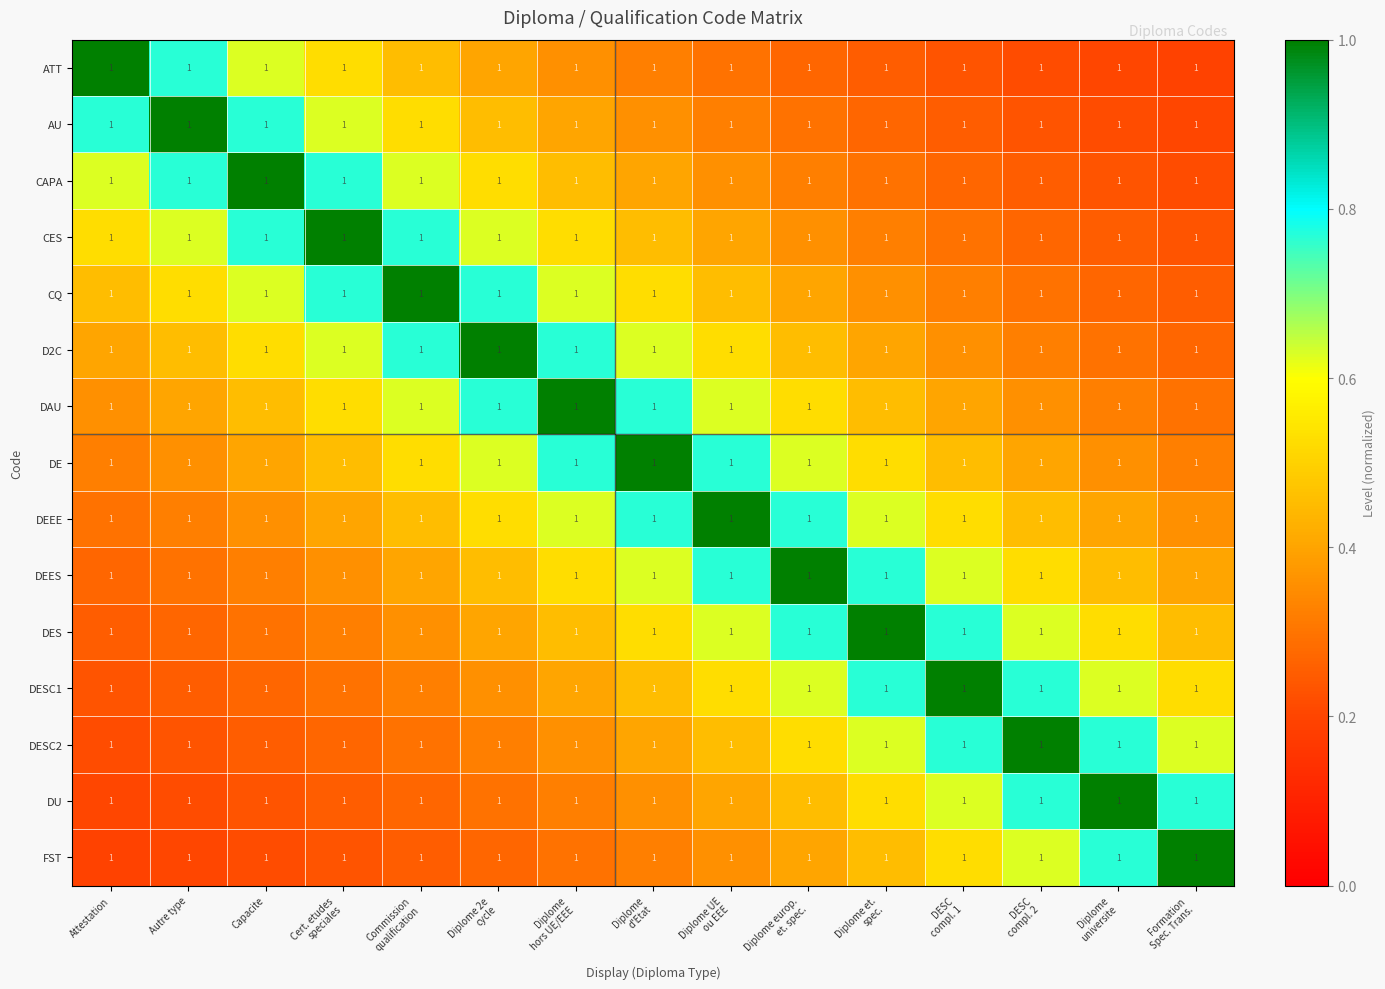

Reading left to right, list all the values displayed in this chart.

ATT: Attestation=1.0	Autre type=1.0	Capacite=1.0	Cert. etudes
speciales=1.0	Commission
qualification=1.0	Diplome 2e
cycle=1.0	Diplome
hors UE/EEE=1.0	Diplome
d'Etat=1.0	Diplome UE
ou EEE=1.0	Diplome europ.
et. spec.=1.0	Diplome et.
spec.=1.0	DESC
compl. 1=1.0	DESC
compl. 2=1.0	Diplome
universite=1.0	Formation
Spec. Trans.=1.0
AU: Attestation=1.0	Autre type=1.0	Capacite=1.0	Cert. etudes
speciales=1.0	Commission
qualification=1.0	Diplome 2e
cycle=1.0	Diplome
hors UE/EEE=1.0	Diplome
d'Etat=1.0	Diplome UE
ou EEE=1.0	Diplome europ.
et. spec.=1.0	Diplome et.
spec.=1.0	DESC
compl. 1=1.0	DESC
compl. 2=1.0	Diplome
universite=1.0	Formation
Spec. Trans.=1.0
CAPA: Attestation=1.0	Autre type=1.0	Capacite=1.0	Cert. etudes
speciales=1.0	Commission
qualification=1.0	Diplome 2e
cycle=1.0	Diplome
hors UE/EEE=1.0	Diplome
d'Etat=1.0	Diplome UE
ou EEE=1.0	Diplome europ.
et. spec.=1.0	Diplome et.
spec.=1.0	DESC
compl. 1=1.0	DESC
compl. 2=1.0	Diplome
universite=1.0	Formation
Spec. Trans.=1.0
CES: Attestation=1.0	Autre type=1.0	Capacite=1.0	Cert. etudes
speciales=1.0	Commission
qualification=1.0	Diplome 2e
cycle=1.0	Diplome
hors UE/EEE=1.0	Diplome
d'Etat=1.0	Diplome UE
ou EEE=1.0	Diplome europ.
et. spec.=1.0	Diplome et.
spec.=1.0	DESC
compl. 1=1.0	DESC
compl. 2=1.0	Diplome
universite=1.0	Formation
Spec. Trans.=1.0
CQ: Attestation=1.0	Autre type=1.0	Capacite=1.0	Cert. etudes
speciales=1.0	Commission
qualification=1.0	Diplome 2e
cycle=1.0	Diplome
hors UE/EEE=1.0	Diplome
d'Etat=1.0	Diplome UE
ou EEE=1.0	Diplome europ.
et. spec.=1.0	Diplome et.
spec.=1.0	DESC
compl. 1=1.0	DESC
compl. 2=1.0	Diplome
universite=1.0	Formation
Spec. Trans.=1.0
D2C: Attestation=1.0	Autre type=1.0	Capacite=1.0	Cert. etudes
speciales=1.0	Commission
qualification=1.0	Diplome 2e
cycle=1.0	Diplome
hors UE/EEE=1.0	Diplome
d'Etat=1.0	Diplome UE
ou EEE=1.0	Diplome europ.
et. spec.=1.0	Diplome et.
spec.=1.0	DESC
compl. 1=1.0	DESC
compl. 2=1.0	Diplome
universite=1.0	Formation
Spec. Trans.=1.0
DAU: Attestation=1.0	Autre type=1.0	Capacite=1.0	Cert. etudes
speciales=1.0	Commission
qualification=1.0	Diplome 2e
cycle=1.0	Diplome
hors UE/EEE=1.0	Diplome
d'Etat=1.0	Diplome UE
ou EEE=1.0	Diplome europ.
et. spec.=1.0	Diplome et.
spec.=1.0	DESC
compl. 1=1.0	DESC
compl. 2=1.0	Diplome
universite=1.0	Formation
Spec. Trans.=1.0
DE: Attestation=1.0	Autre type=1.0	Capacite=1.0	Cert. etudes
speciales=1.0	Commission
qualification=1.0	Diplome 2e
cycle=1.0	Diplome
hors UE/EEE=1.0	Diplome
d'Etat=1.0	Diplome UE
ou EEE=1.0	Diplome europ.
et. spec.=1.0	Diplome et.
spec.=1.0	DESC
compl. 1=1.0	DESC
compl. 2=1.0	Diplome
universite=1.0	Formation
Spec. Trans.=1.0
DEEE: Attestation=1.0	Autre type=1.0	Capacite=1.0	Cert. etudes
speciales=1.0	Commission
qualification=1.0	Diplome 2e
cycle=1.0	Diplome
hors UE/EEE=1.0	Diplome
d'Etat=1.0	Diplome UE
ou EEE=1.0	Diplome europ.
et. spec.=1.0	Diplome et.
spec.=1.0	DESC
compl. 1=1.0	DESC
compl. 2=1.0	Diplome
universite=1.0	Formation
Spec. Trans.=1.0
DEES: Attestation=1.0	Autre type=1.0	Capacite=1.0	Cert. etudes
speciales=1.0	Commission
qualification=1.0	Diplome 2e
cycle=1.0	Diplome
hors UE/EEE=1.0	Diplome
d'Etat=1.0	Diplome UE
ou EEE=1.0	Diplome europ.
et. spec.=1.0	Diplome et.
spec.=1.0	DESC
compl. 1=1.0	DESC
compl. 2=1.0	Diplome
universite=1.0	Formation
Spec. Trans.=1.0
DES: Attestation=1.0	Autre type=1.0	Capacite=1.0	Cert. etudes
speciales=1.0	Commission
qualification=1.0	Diplome 2e
cycle=1.0	Diplome
hors UE/EEE=1.0	Diplome
d'Etat=1.0	Diplome UE
ou EEE=1.0	Diplome europ.
et. spec.=1.0	Diplome et.
spec.=1.0	DESC
compl. 1=1.0	DESC
compl. 2=1.0	Diplome
universite=1.0	Formation
Spec. Trans.=1.0
DESC1: Attestation=1.0	Autre type=1.0	Capacite=1.0	Cert. etudes
speciales=1.0	Commission
qualification=1.0	Diplome 2e
cycle=1.0	Diplome
hors UE/EEE=1.0	Diplome
d'Etat=1.0	Diplome UE
ou EEE=1.0	Diplome europ.
et. spec.=1.0	Diplome et.
spec.=1.0	DESC
compl. 1=1.0	DESC
compl. 2=1.0	Diplome
universite=1.0	Formation
Spec. Trans.=1.0
DESC2: Attestation=1.0	Autre type=1.0	Capacite=1.0	Cert. etudes
speciales=1.0	Commission
qualification=1.0	Diplome 2e
cycle=1.0	Diplome
hors UE/EEE=1.0	Diplome
d'Etat=1.0	Diplome UE
ou EEE=1.0	Diplome europ.
et. spec.=1.0	Diplome et.
spec.=1.0	DESC
compl. 1=1.0	DESC
compl. 2=1.0	Diplome
universite=1.0	Formation
Spec. Trans.=1.0
DU: Attestation=1.0	Autre type=1.0	Capacite=1.0	Cert. etudes
speciales=1.0	Commission
qualification=1.0	Diplome 2e
cycle=1.0	Diplome
hors UE/EEE=1.0	Diplome
d'Etat=1.0	Diplome UE
ou EEE=1.0	Diplome europ.
et. spec.=1.0	Diplome et.
spec.=1.0	DESC
compl. 1=1.0	DESC
compl. 2=1.0	Diplome
universite=1.0	Formation
Spec. Trans.=1.0
FST: Attestation=1.0	Autre type=1.0	Capacite=1.0	Cert. etudes
speciales=1.0	Commission
qualification=1.0	Diplome 2e
cycle=1.0	Diplome
hors UE/EEE=1.0	Diplome
d'Etat=1.0	Diplome UE
ou EEE=1.0	Diplome europ.
et. spec.=1.0	Diplome et.
spec.=1.0	DESC
compl. 1=1.0	DESC
compl. 2=1.0	Diplome
universite=1.0	Formation
Spec. Trans.=1.0